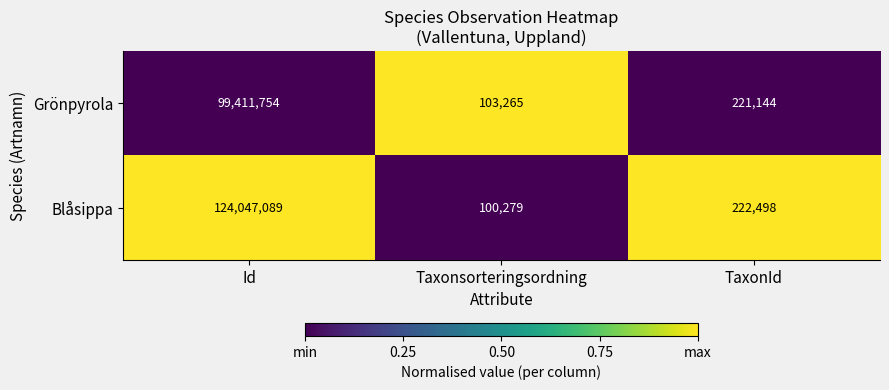

Which series has the largest total across all categories?

Blåsippa